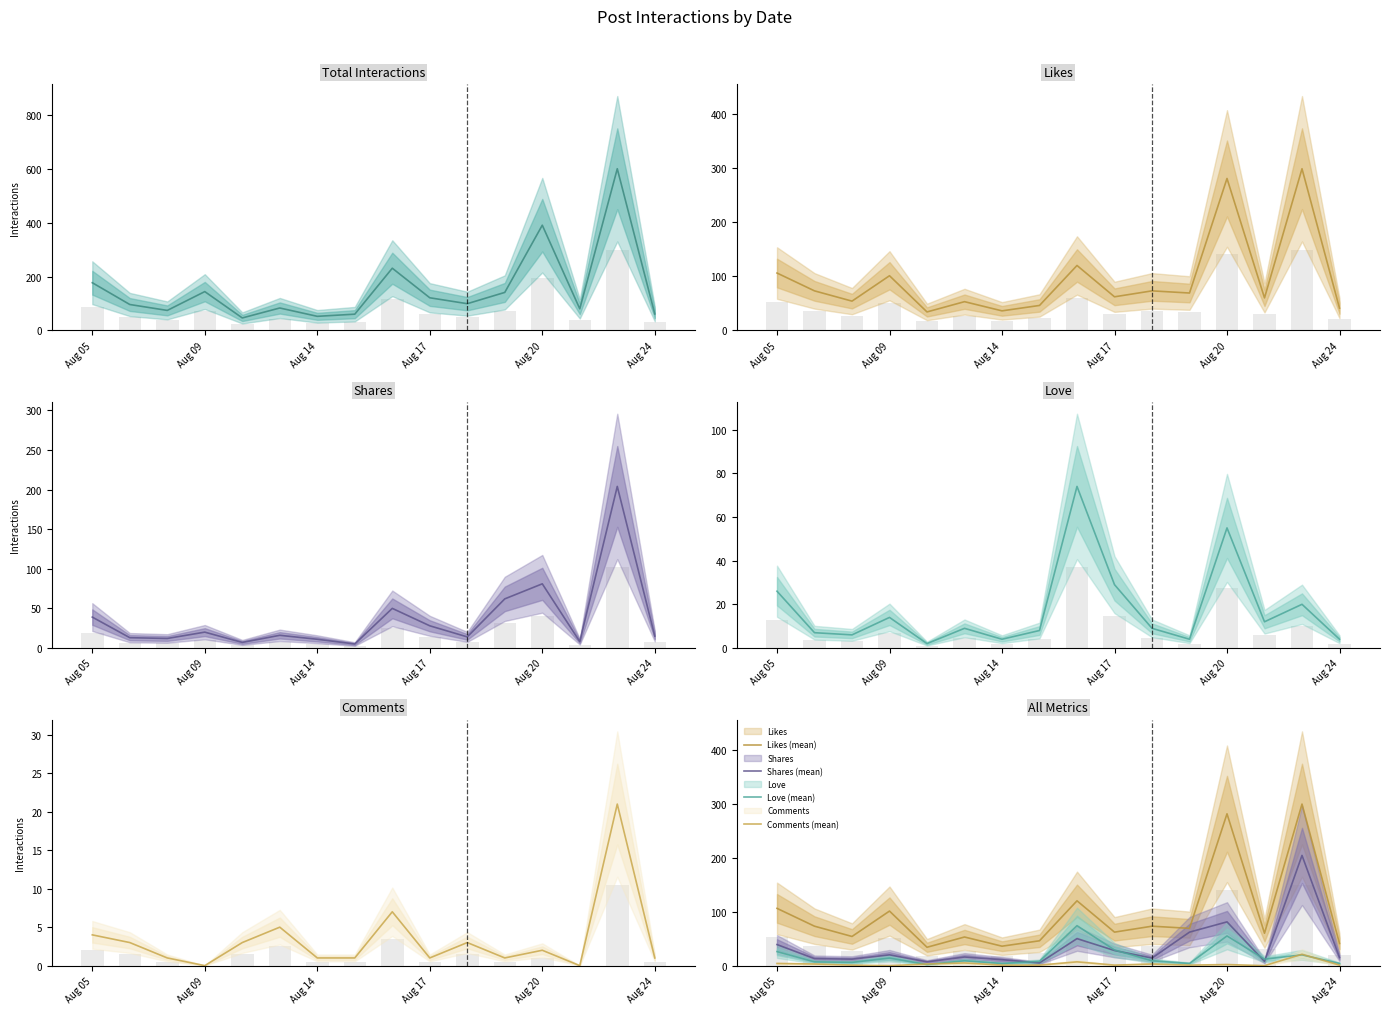

Reading right to left, list all the values displayed in this chart.

Total Interactions (mean): 61	601	80	391	141	99	121	231	60	52	83	46	144	74	96	177
Likes (mean): 41	299	60	281	69	73	62	120	46	36	53	34	101	54	73	106
Shares (mean): 15	204	8	81	62	14	28	50	5	11	16	7	20	12	13	39
Love (mean): 4	20	12	55	4	9	29	74	8	4	9	2	14	6	7	26
Comments (mean): 1	21	0	2	1	3	1	7	1	1	5	3	0	1	3	4